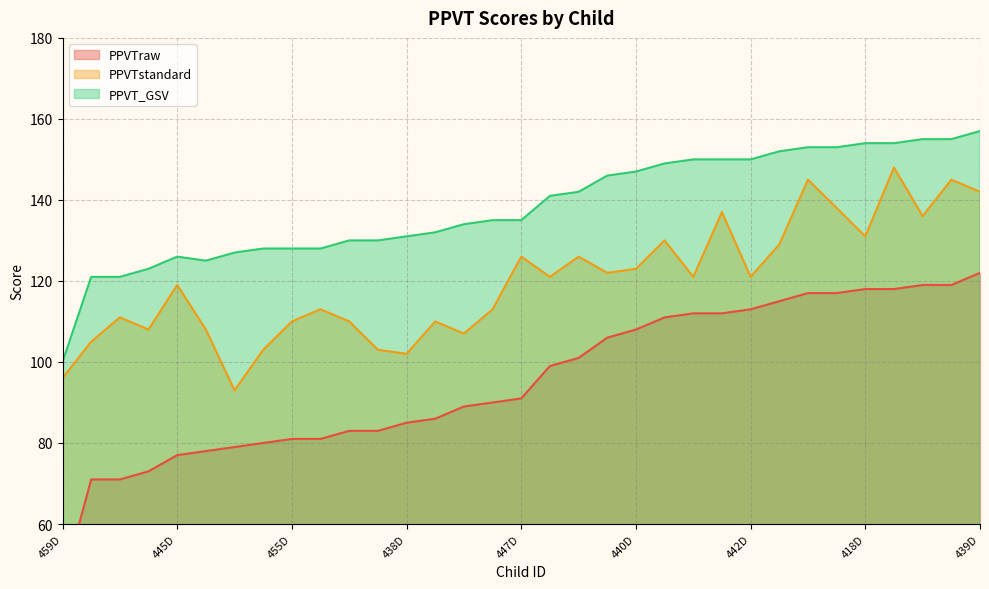

At which category does PPVTstandard reach its first local valley?

423D